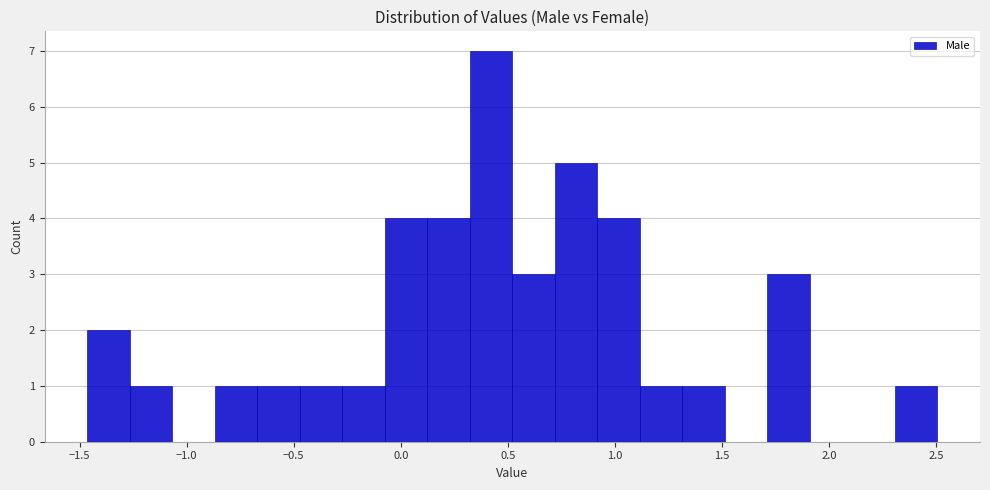

Read against the x-axis, roughly where is the centre of the tallest bar?

0.40